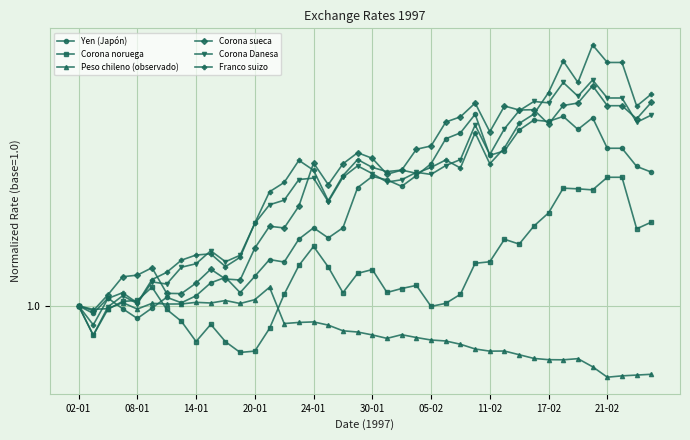

List the series in order of their peak value, lowest first.

Peso chileno (observado), Corona noruega, Yen (Japón), Corona sueca, Corona Danesa, Franco suizo